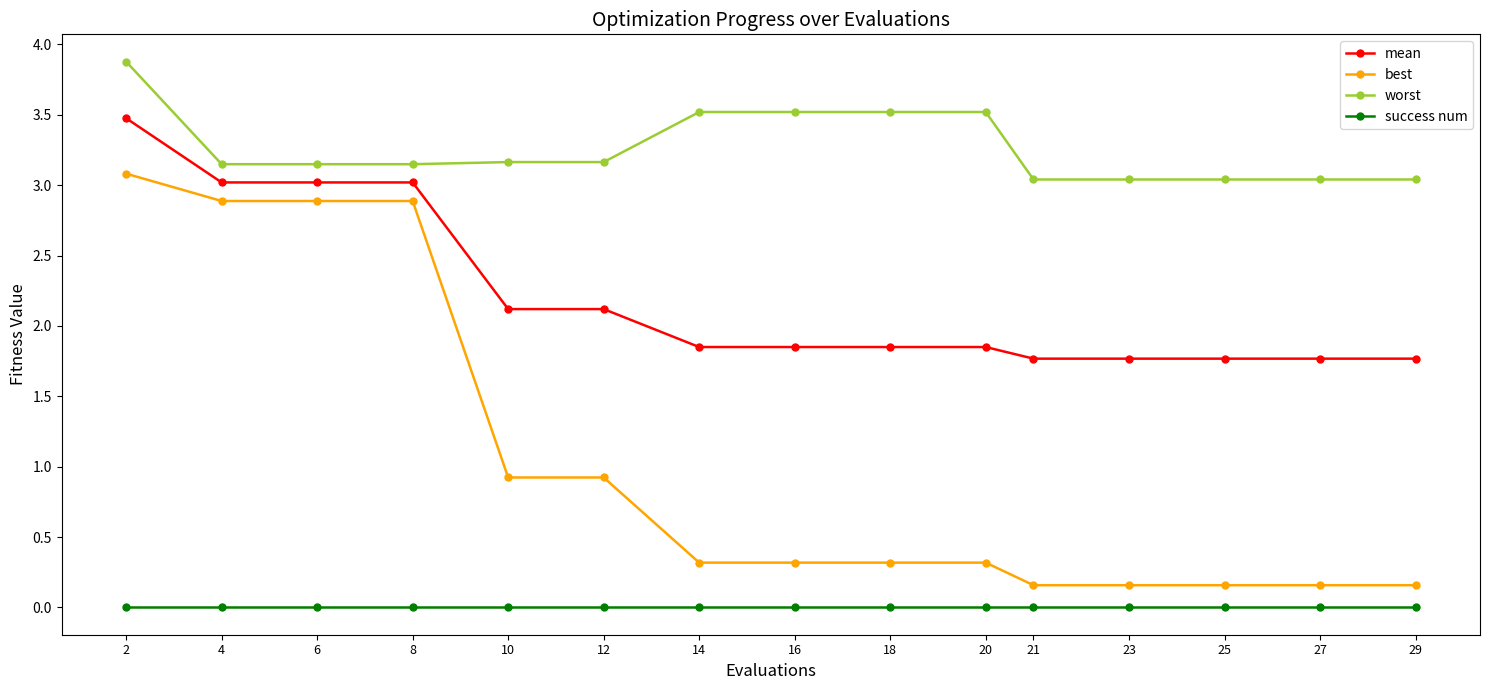

True or false: mean and best cross at least once.

False